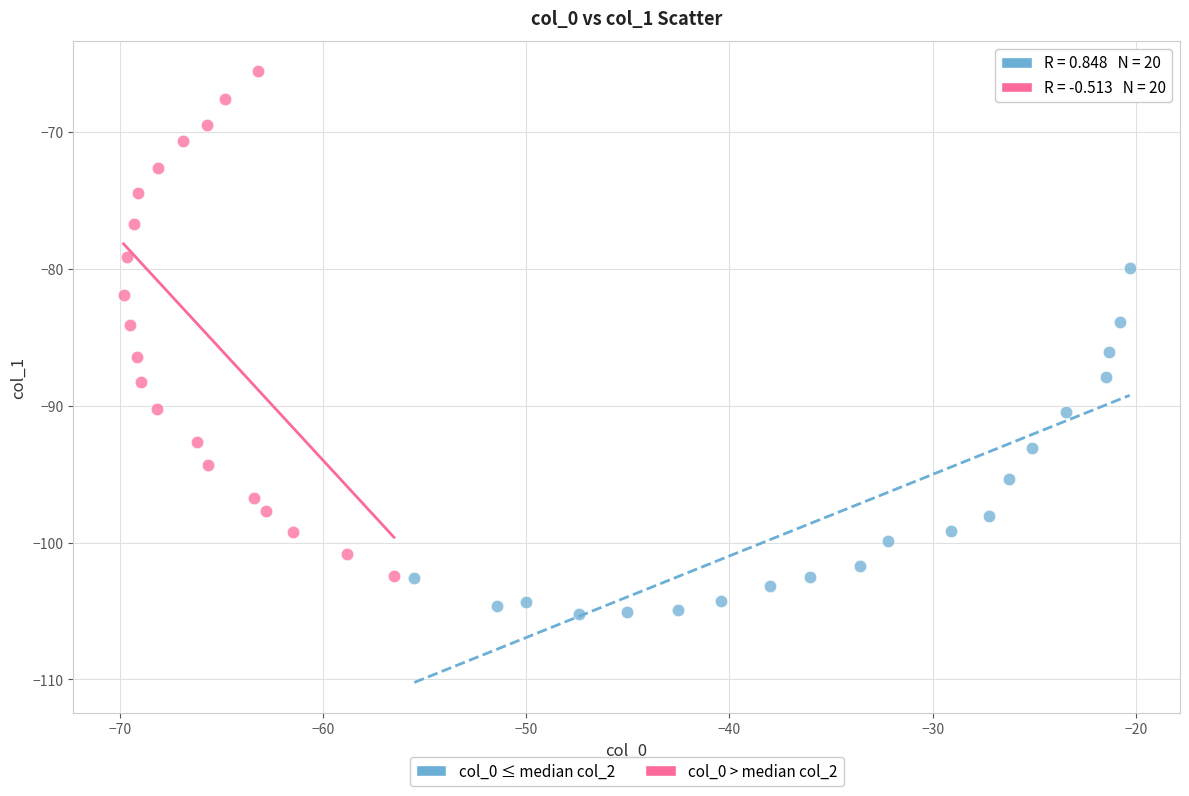

Which series contains the highest Y value?

col_0 > median col_2